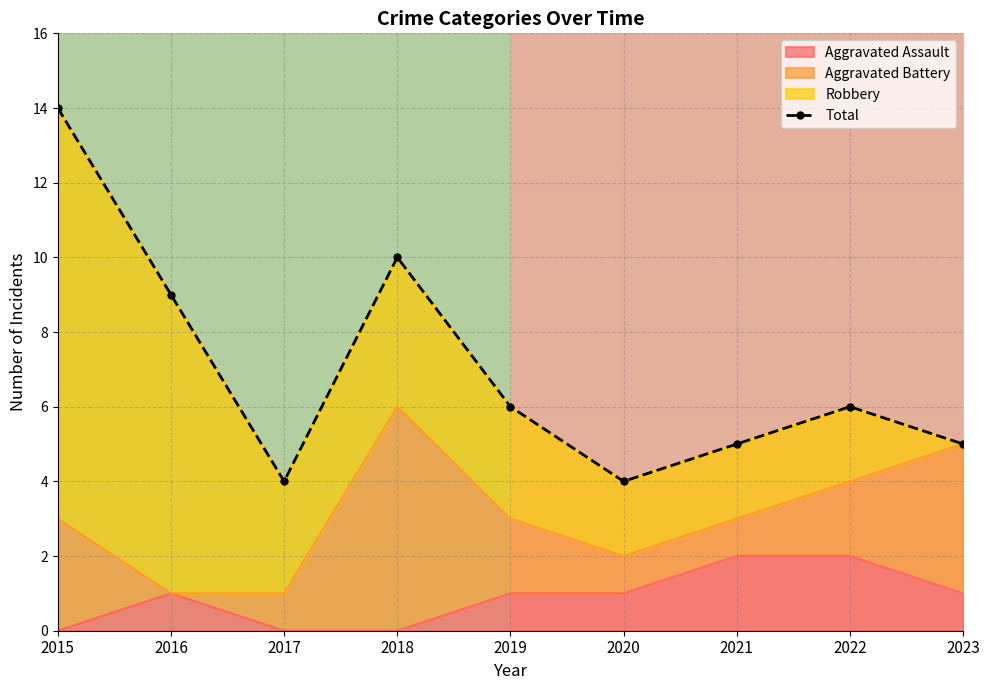

At which label does Total reach its peak?

2015